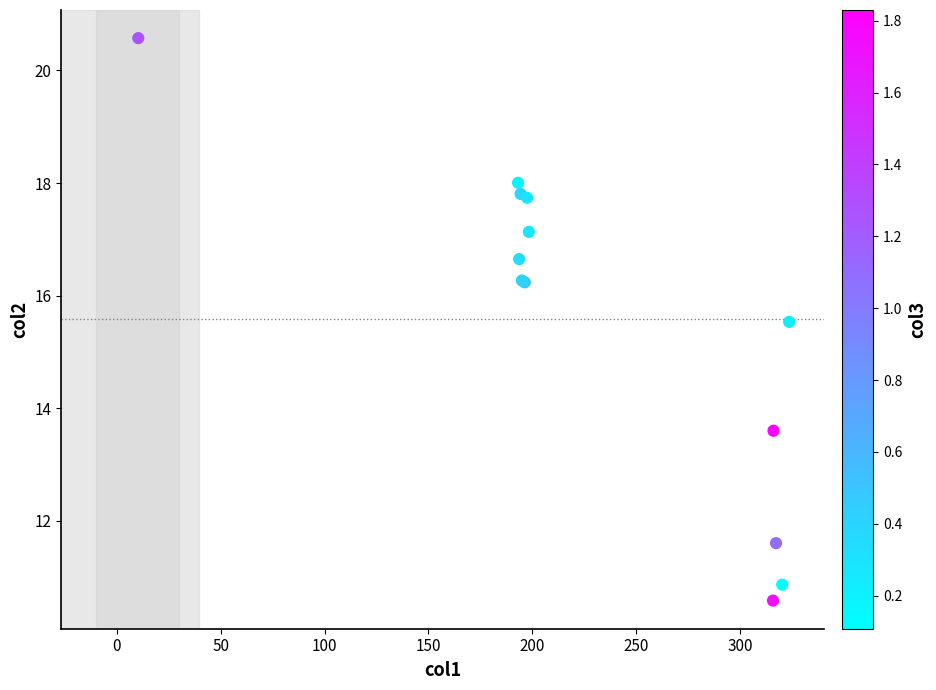

What Y value in the scatter plot is closest to 15?

15.5